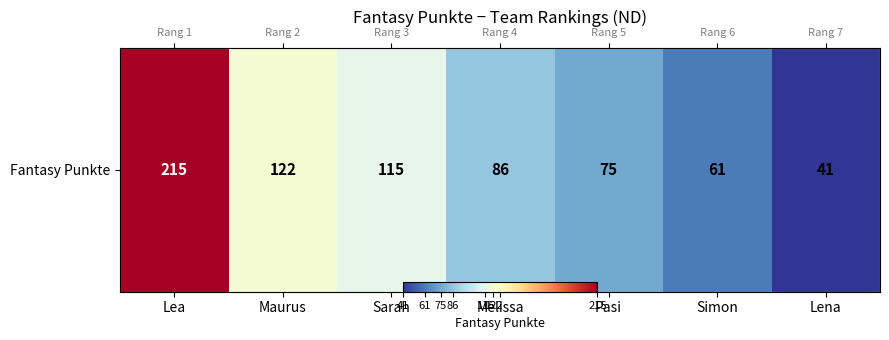

At which category does the chart reach its peak across all series?

Lea